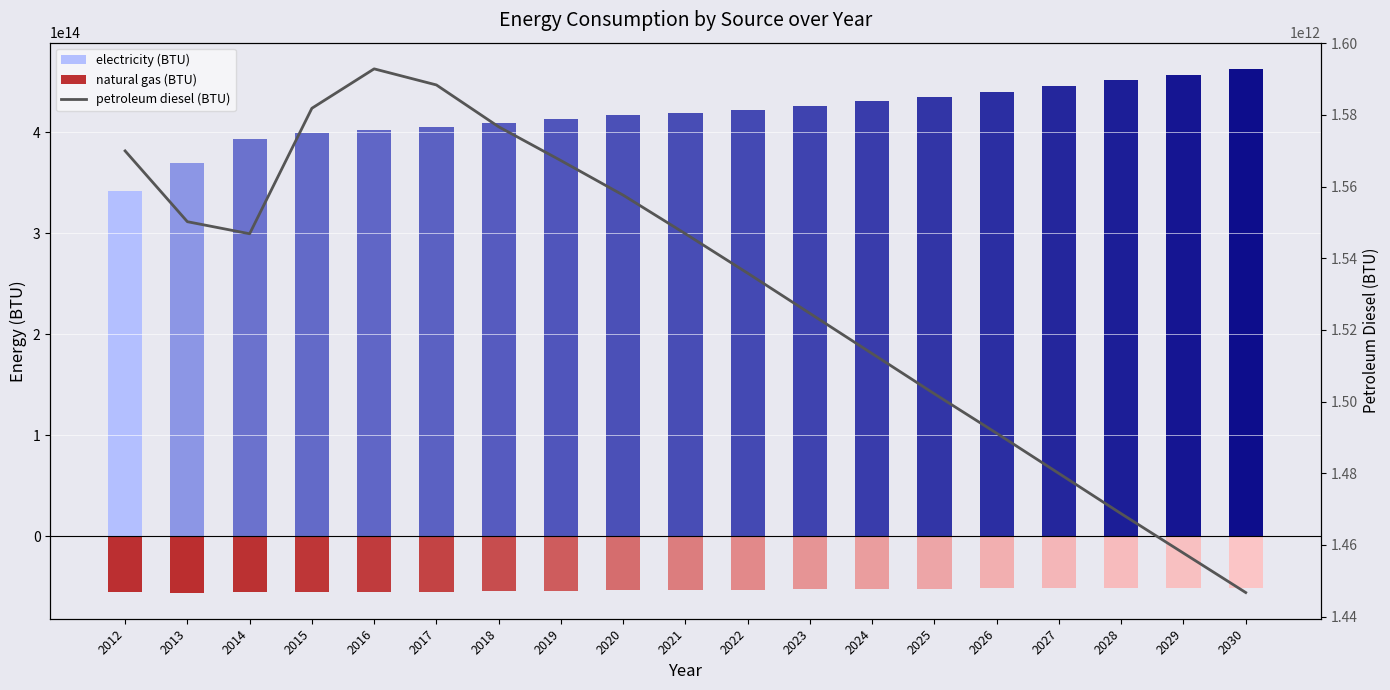

Approximately how many times larger is the value at 2019 compared to 2016?

1.0